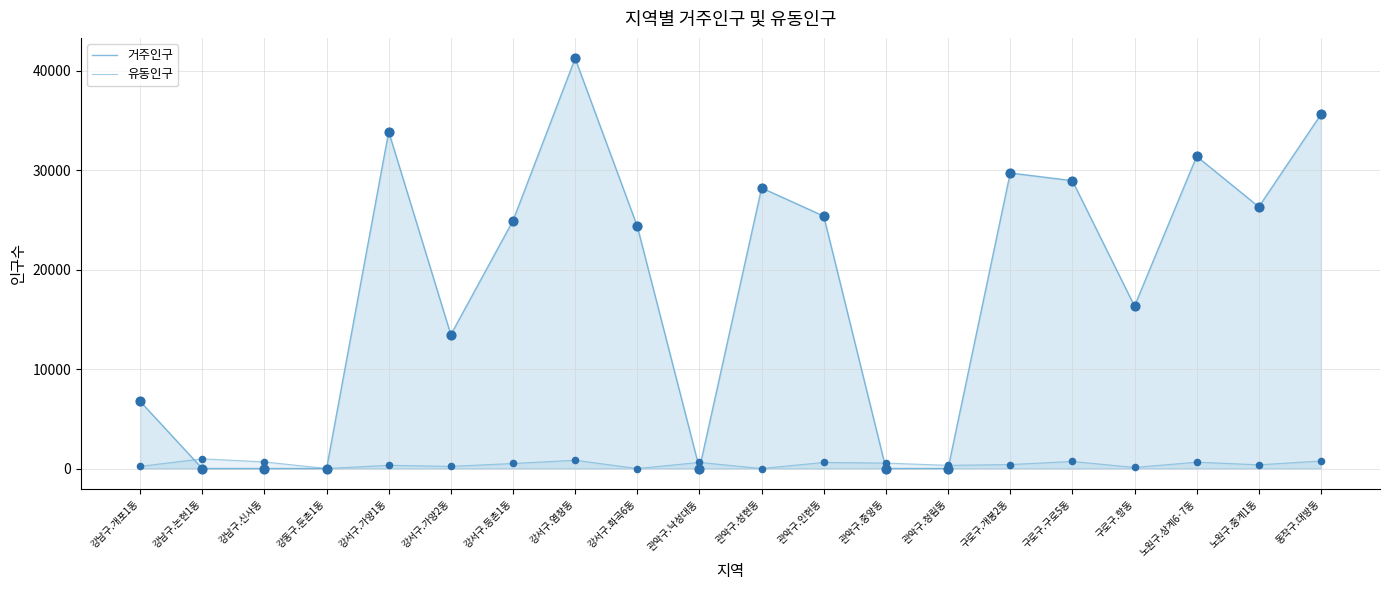

At which category is the sum across all series the highest?

강서구.염창동